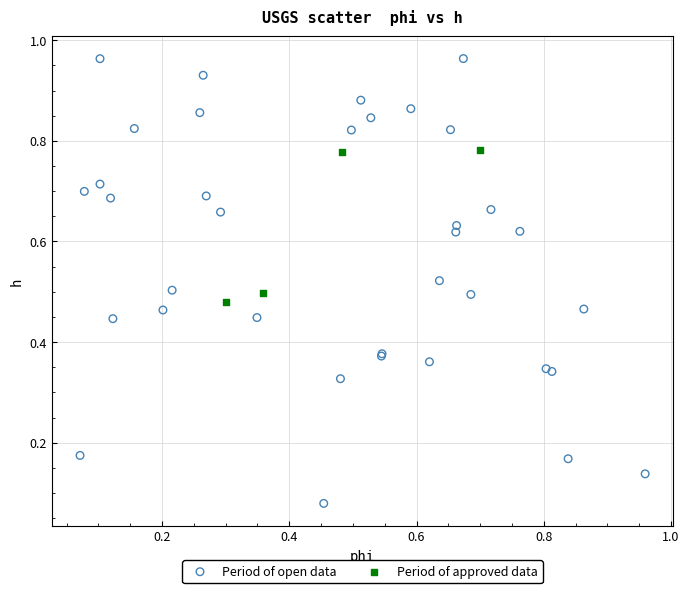

Which series contains the highest Y value?

Period of open data